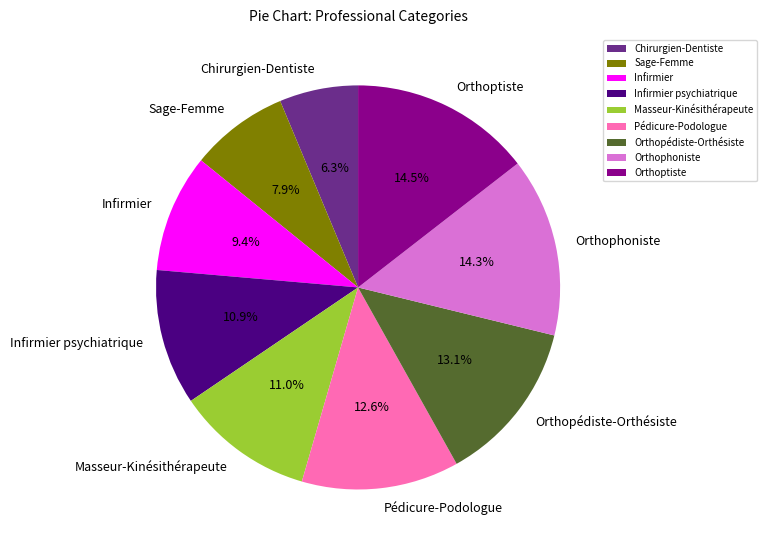

Which category has the smallest portion of the pie?

Chirurgien-Dentiste